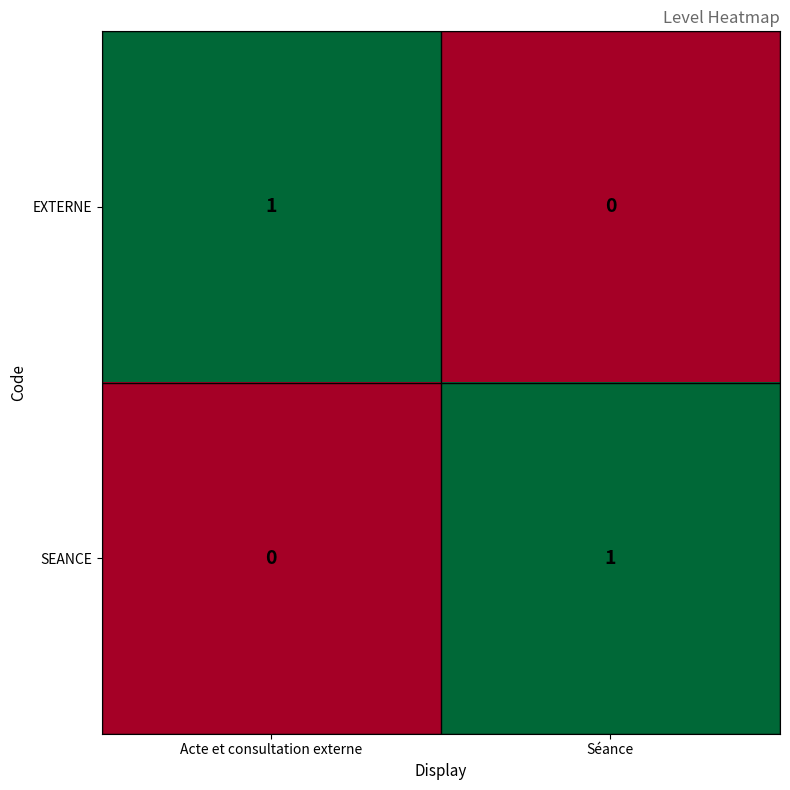

The value of SEANCE at Séance is 2. True or false?

False